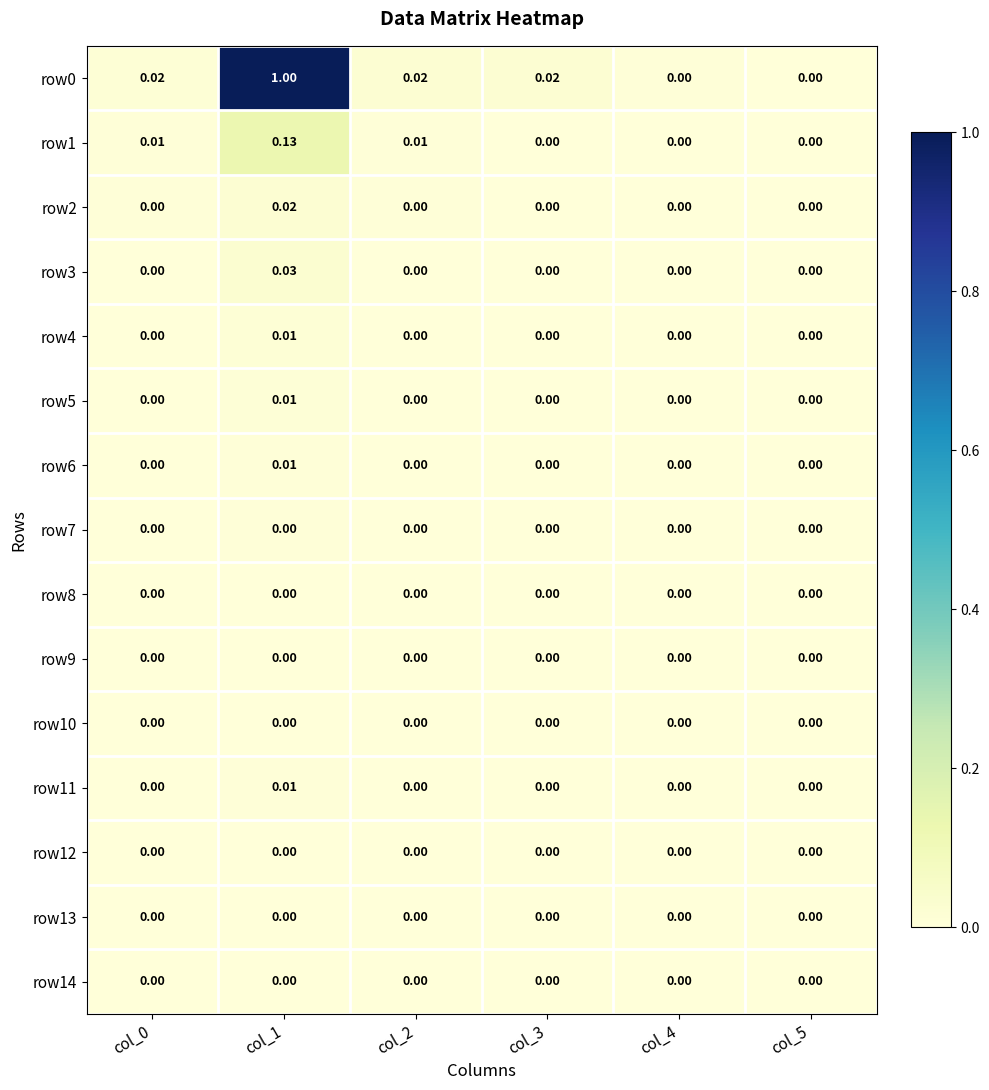

Which series has the largest total across all categories?

row0